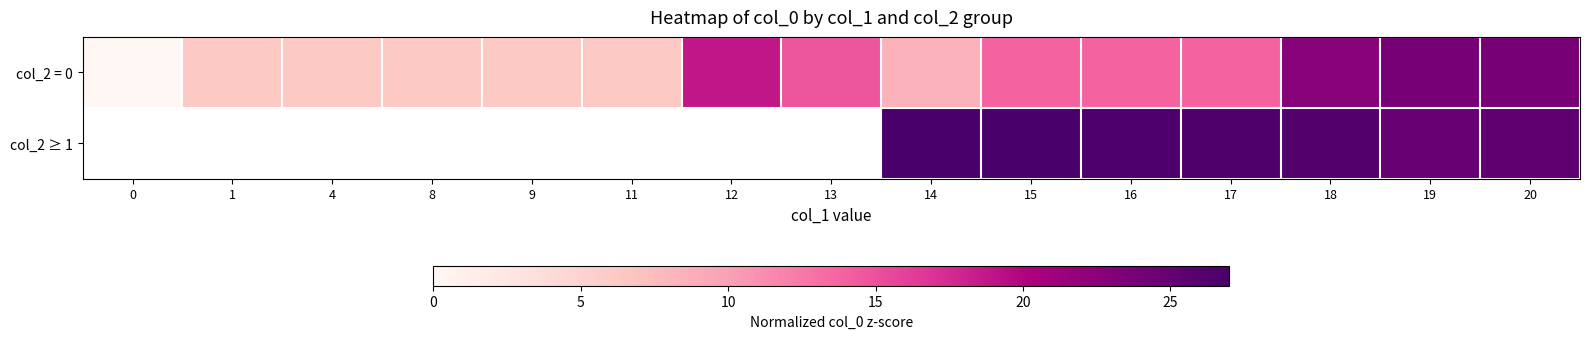

What is the sum of the col_2 = 0 values at 18 and 19?

46.4